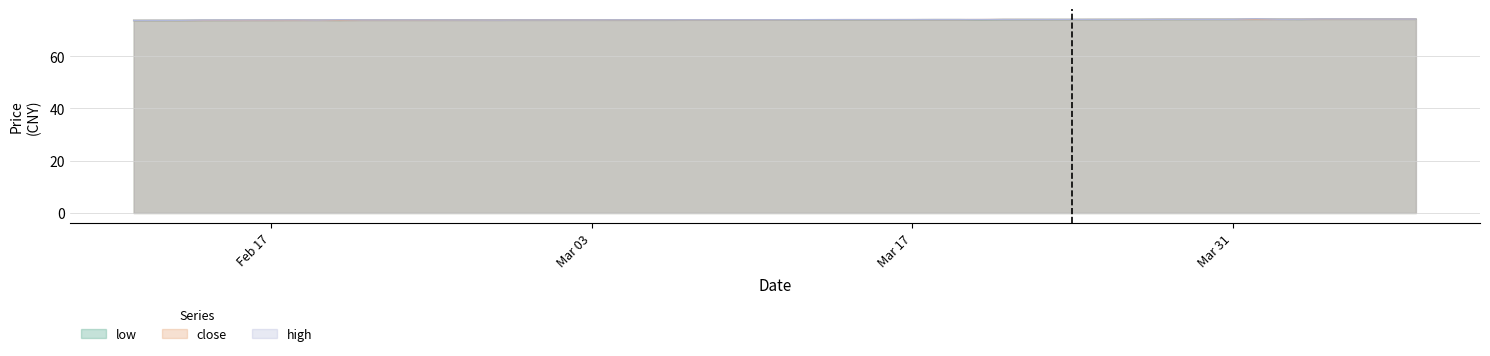

Where is the first local minimum for high?

20250219